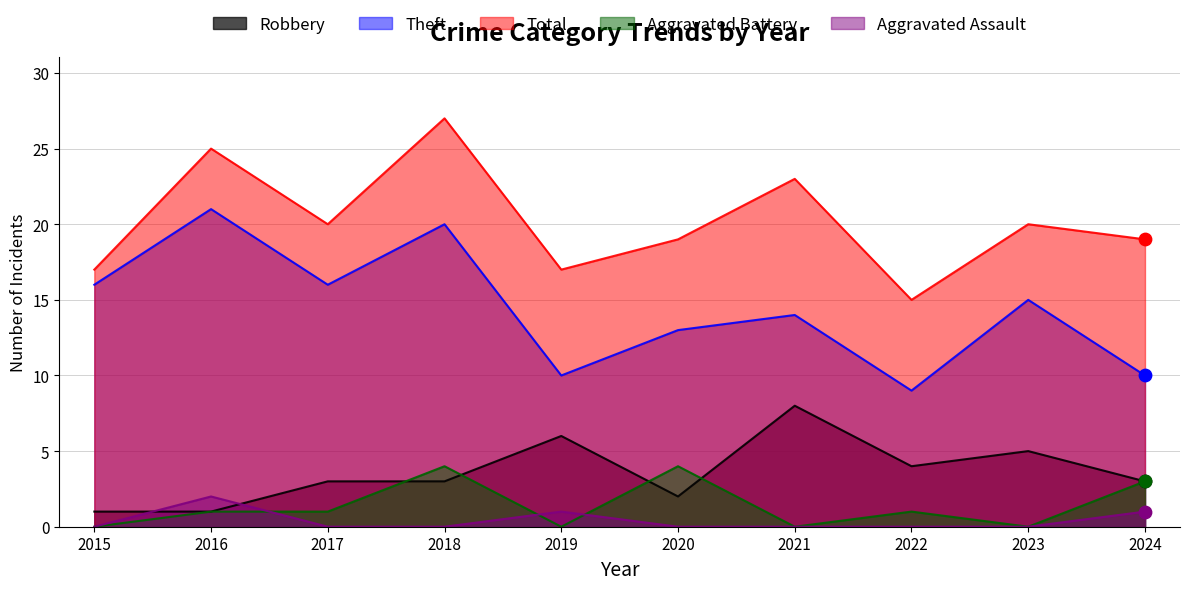

Which series contains the highest Y value?

Total